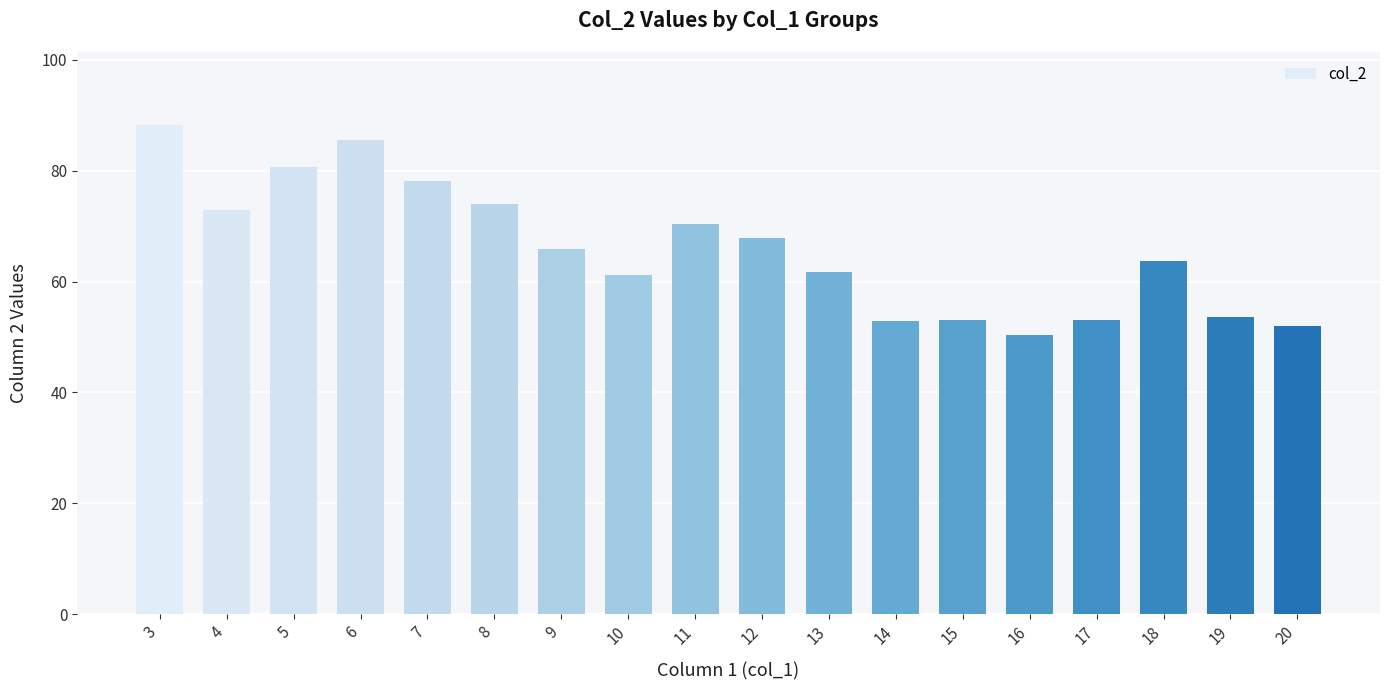

What is the difference between the maximum and second lowest values?

36.3